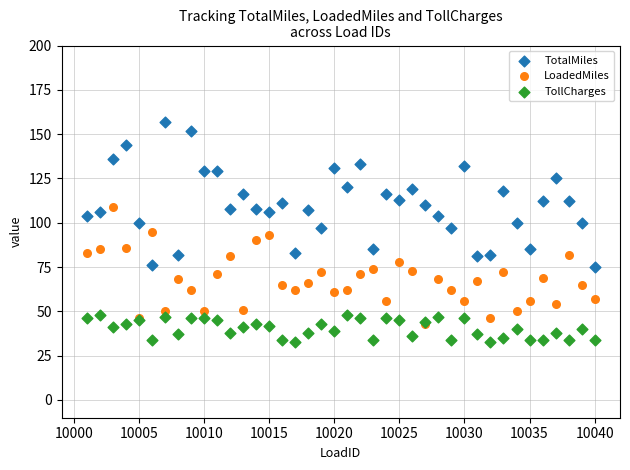

Which series contains the highest Y value?

TotalMiles